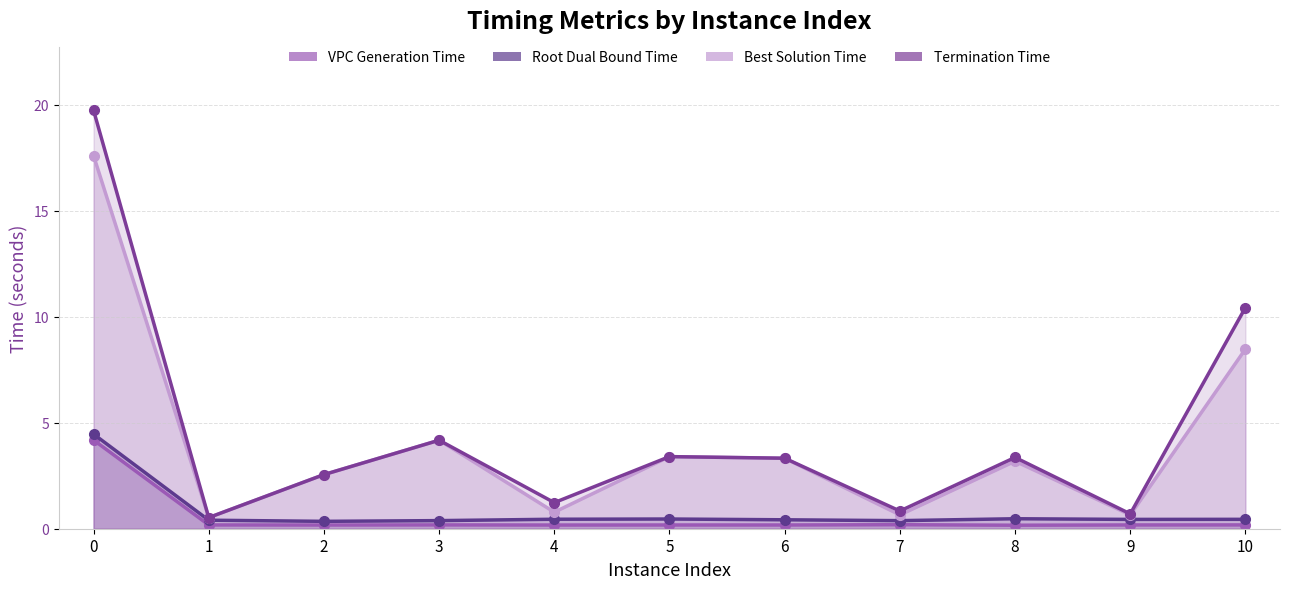

How many lines are shown in the chart?

4